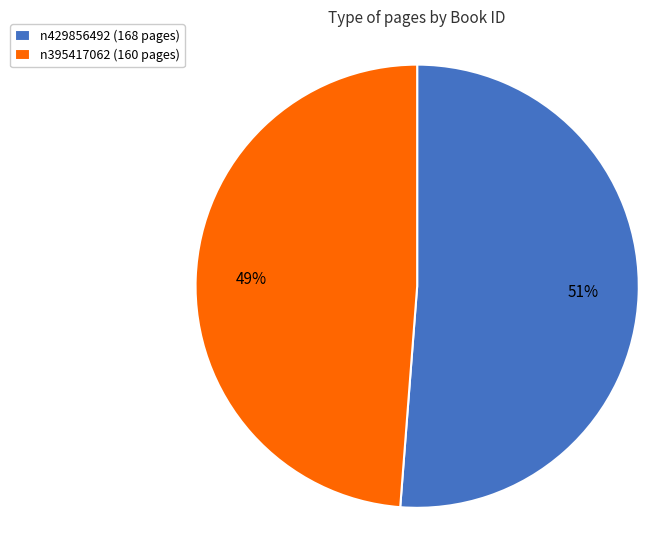

Which slice is the largest?

n429856492